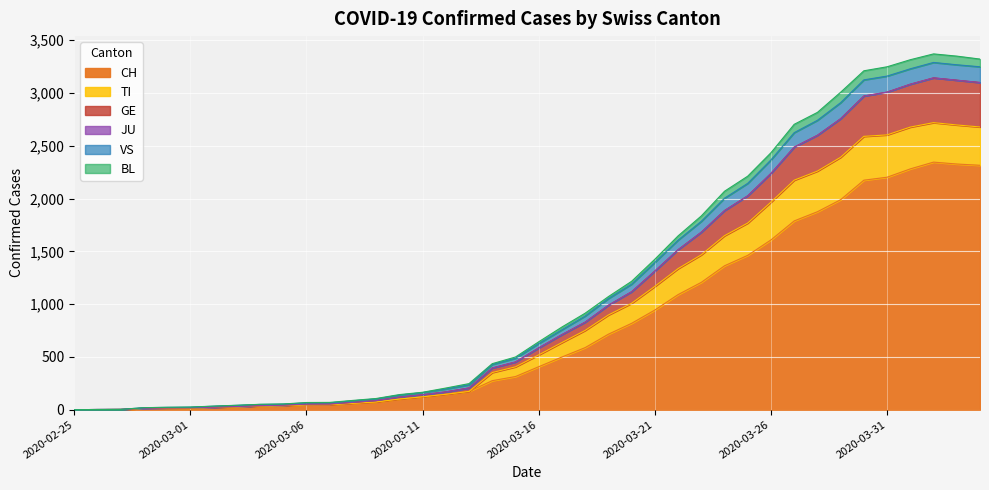

At how many categories does at least one series exceed 680?

19